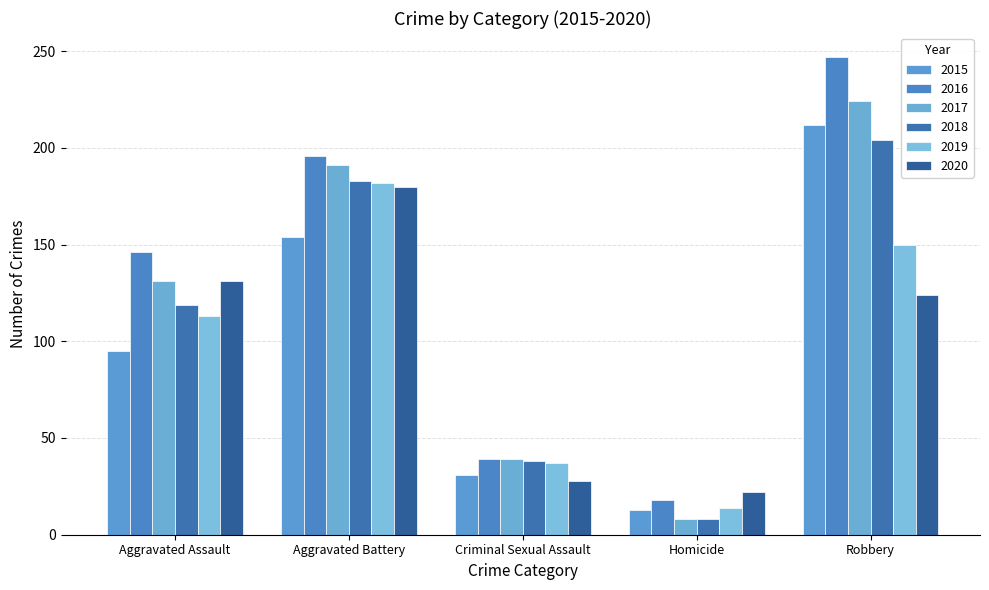

How many groups of bars are there?

5